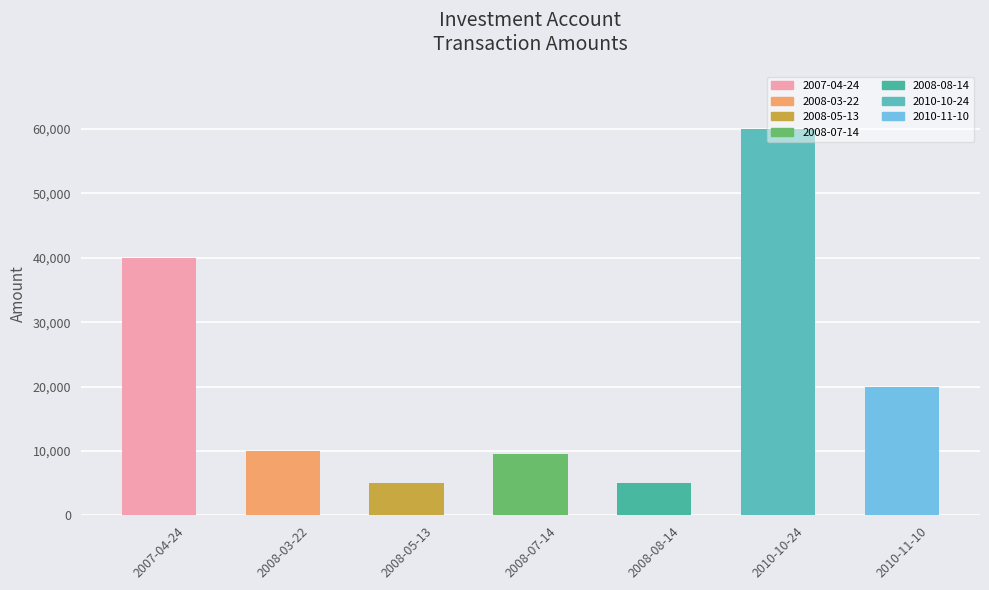

What is the average value?

21357